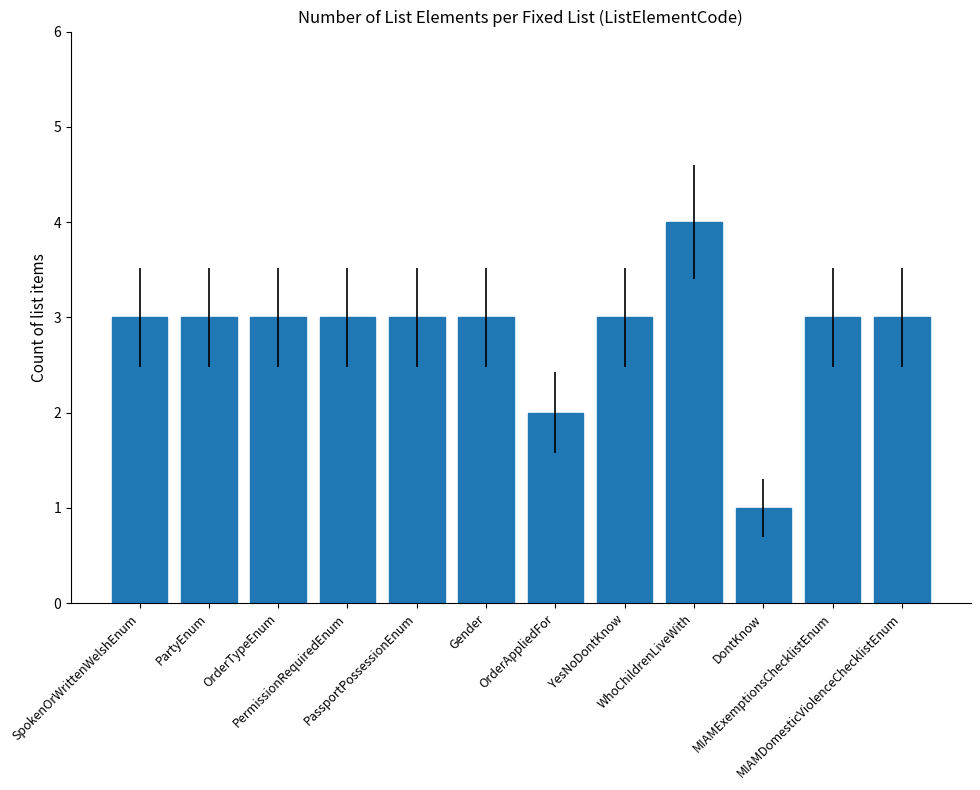

At which label is the value closest to 2?

OrderAppliedFor